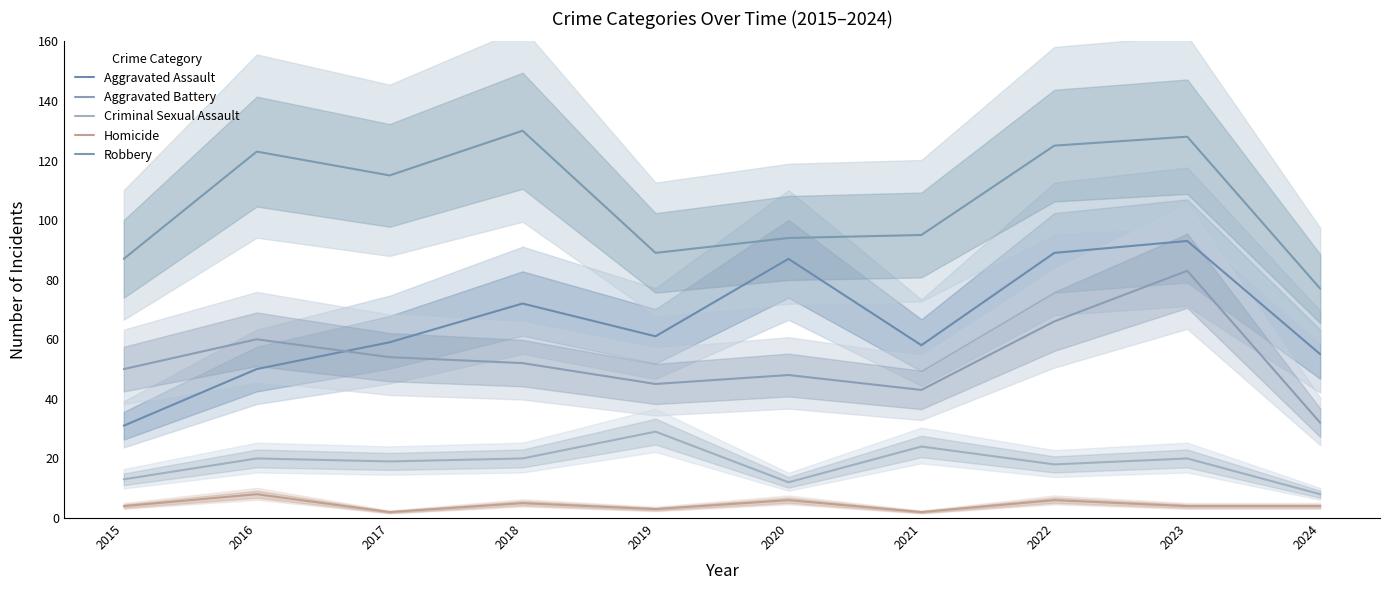

At how many categories does at least one series exceed 104?

5